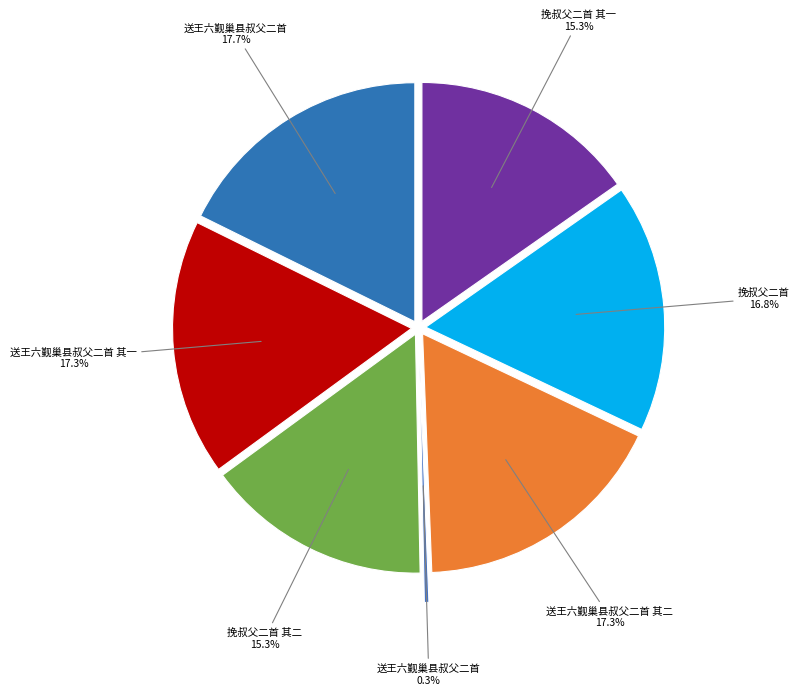

Combined, what portion of the pie is 送王六觐巢县叔父二首 其一 and 送王六觐巢县叔父二首?

17.6%